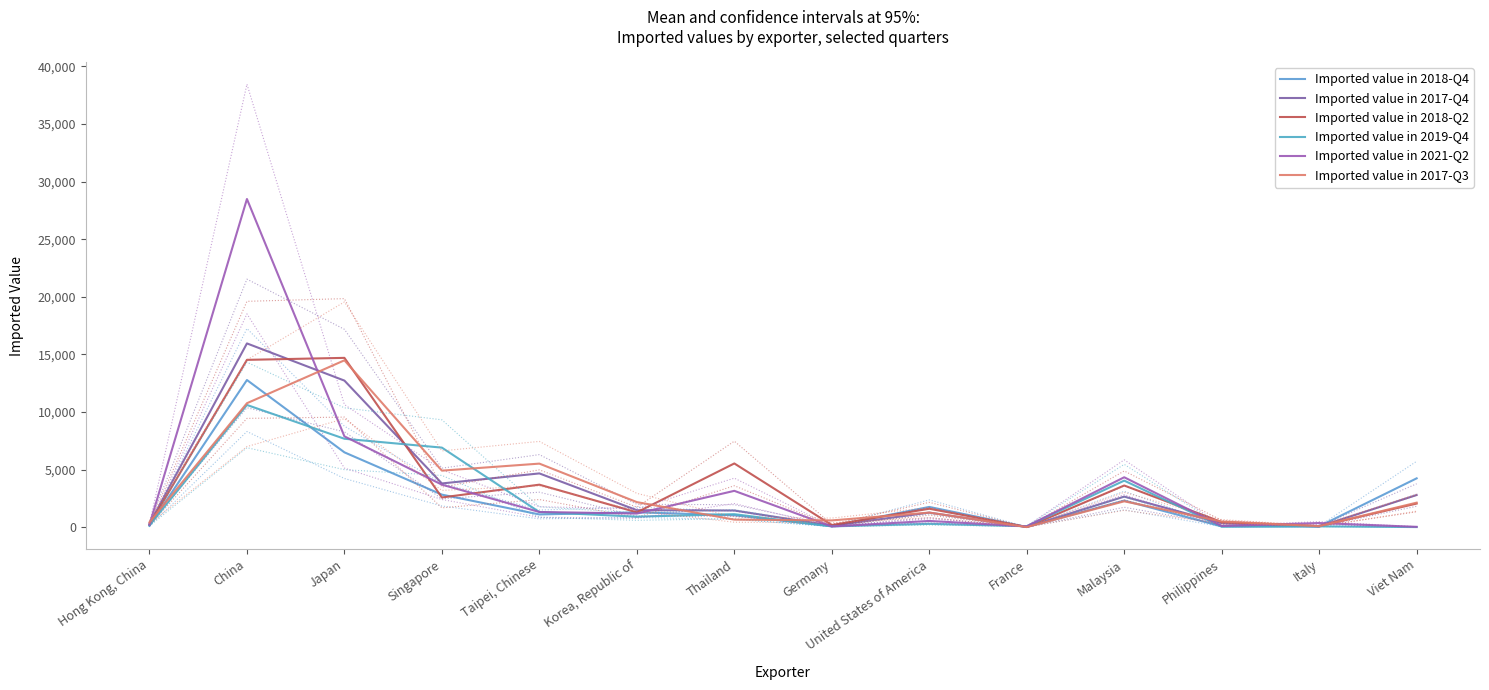

At which category does the chart reach its minimum across all series?

Viet Nam